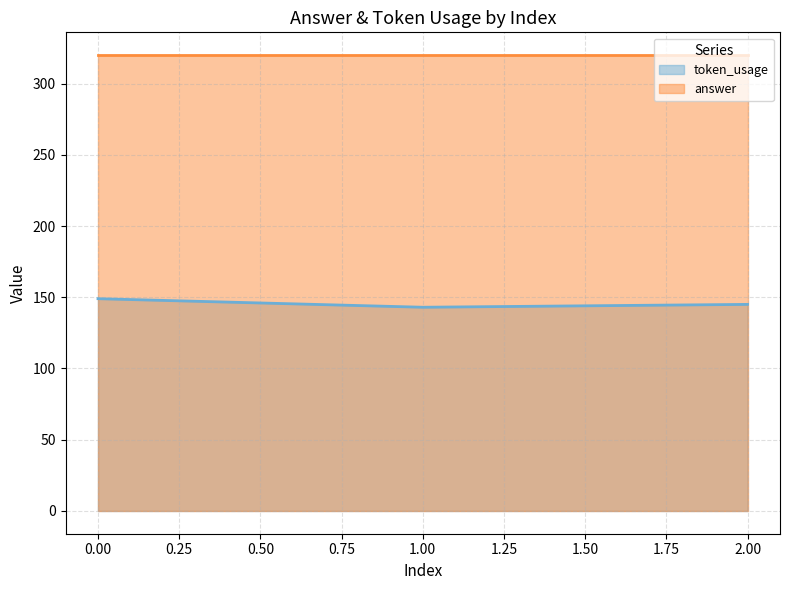

What is the average value?

146